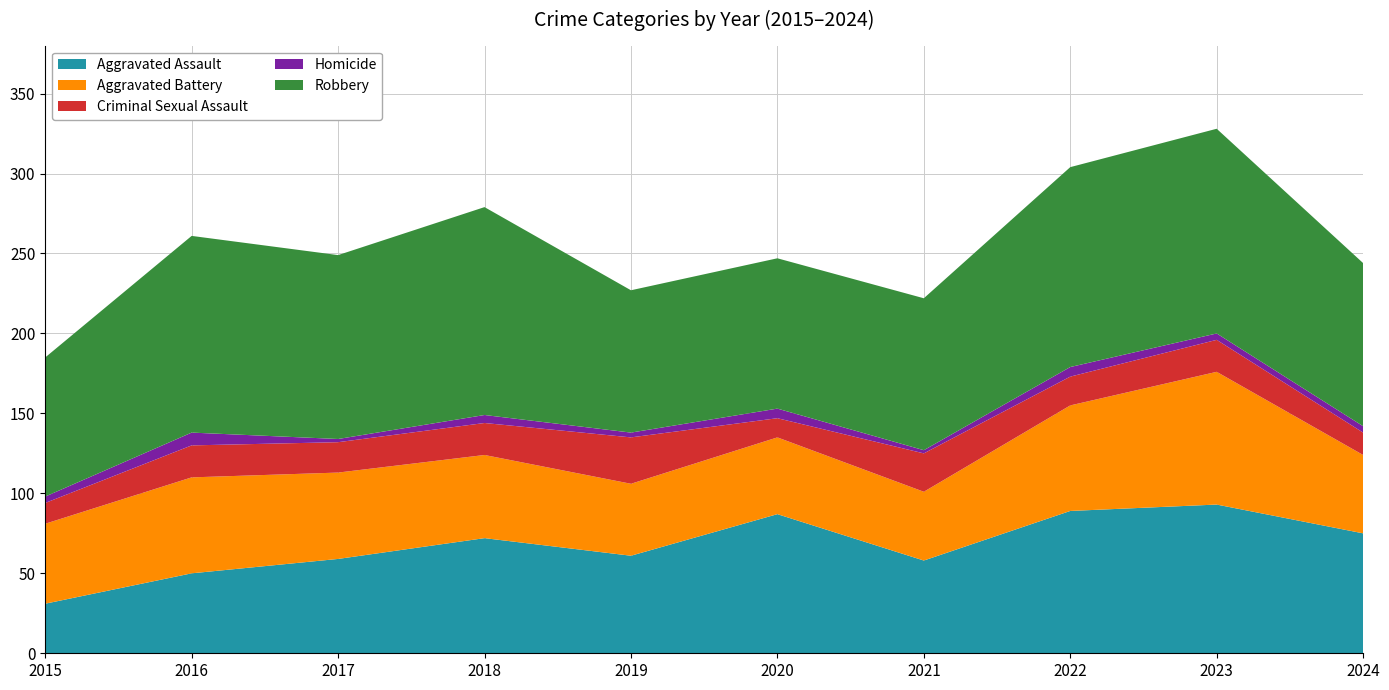

Reading right to left, transcribe all the data shown in this chart.

Aggravated Assault: 75	93	89	58	87	61	72	59	50	31
Aggravated Battery: 49	83	66	43	48	45	52	54	60	50
Criminal Sexual Assault: 14	20	18	24	12	29	20	19	20	13
Homicide: 4	4	6	2	6	3	5	2	8	4
Robbery: 102	128	125	95	94	89	130	115	123	87